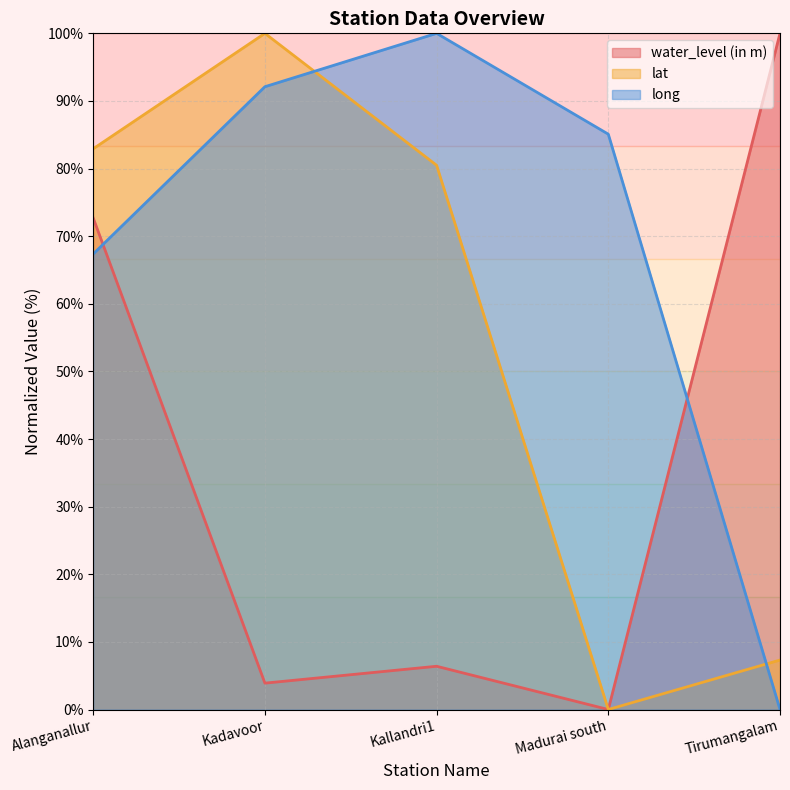

True or false: lat has a value of 7.3 at Tirumangalam.

True